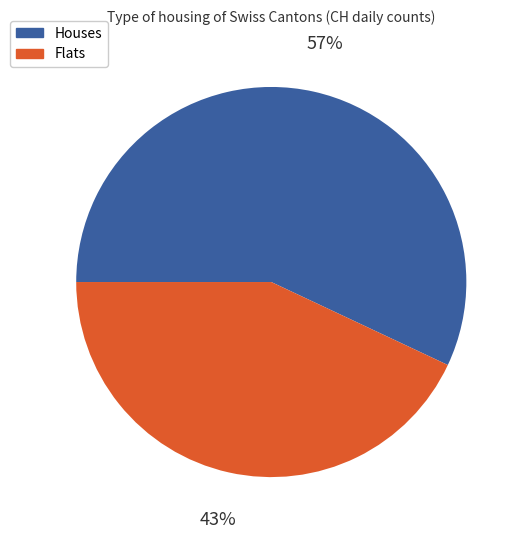

To the nearest percent, what portion does Houses represent?

57%